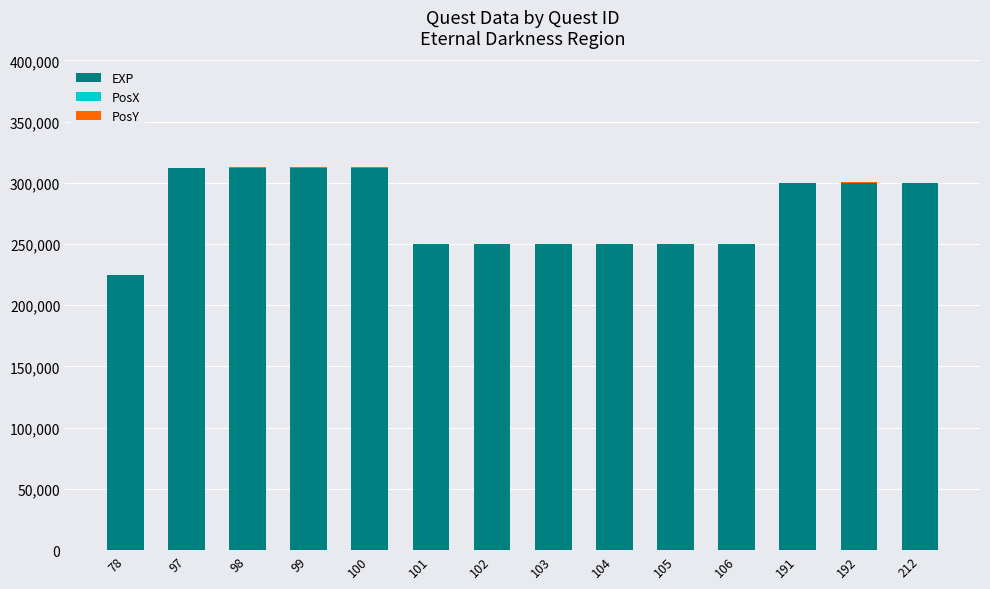

Which has a higher value, 103 or 106?

103